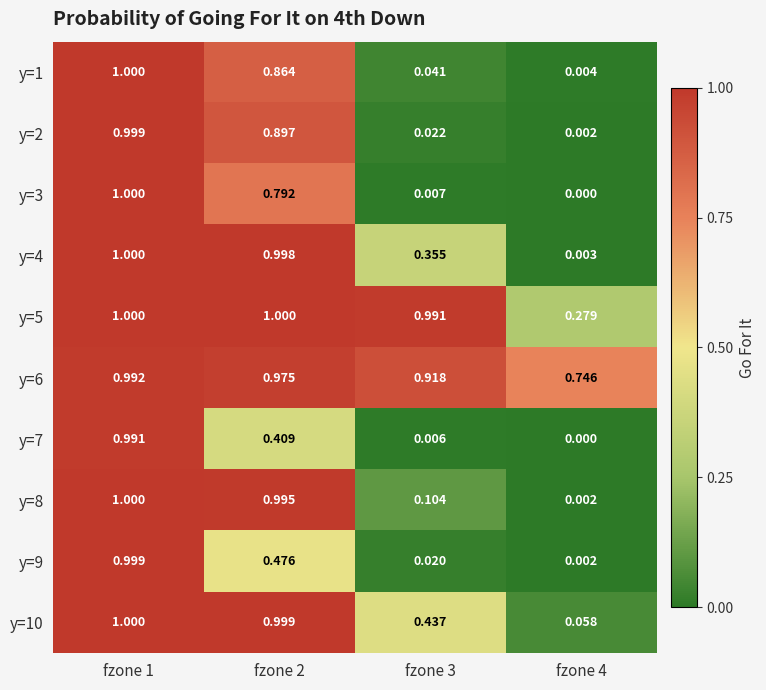

What is the maximum value shown in the chart?

1.0